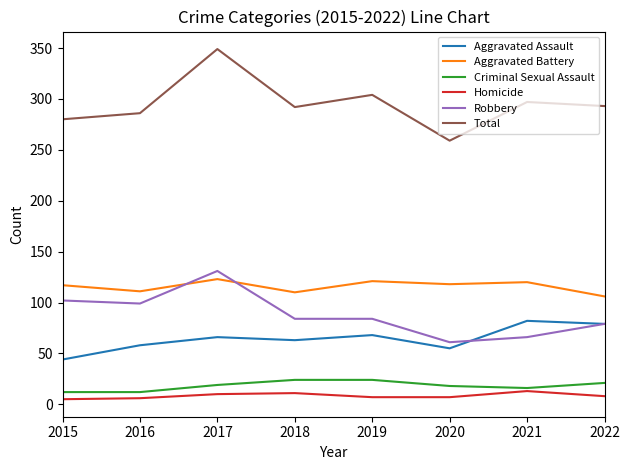

True or false: Homicide and Total intersect in this chart.

False